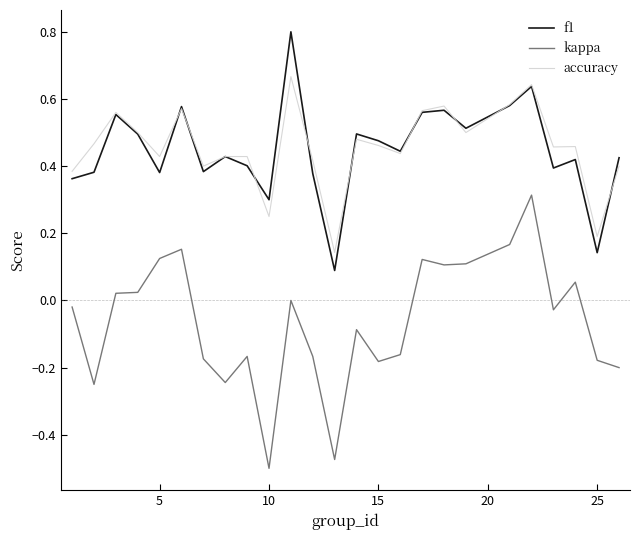

Rank the series by their maximum value, from lowest to highest.

kappa, accuracy, f1